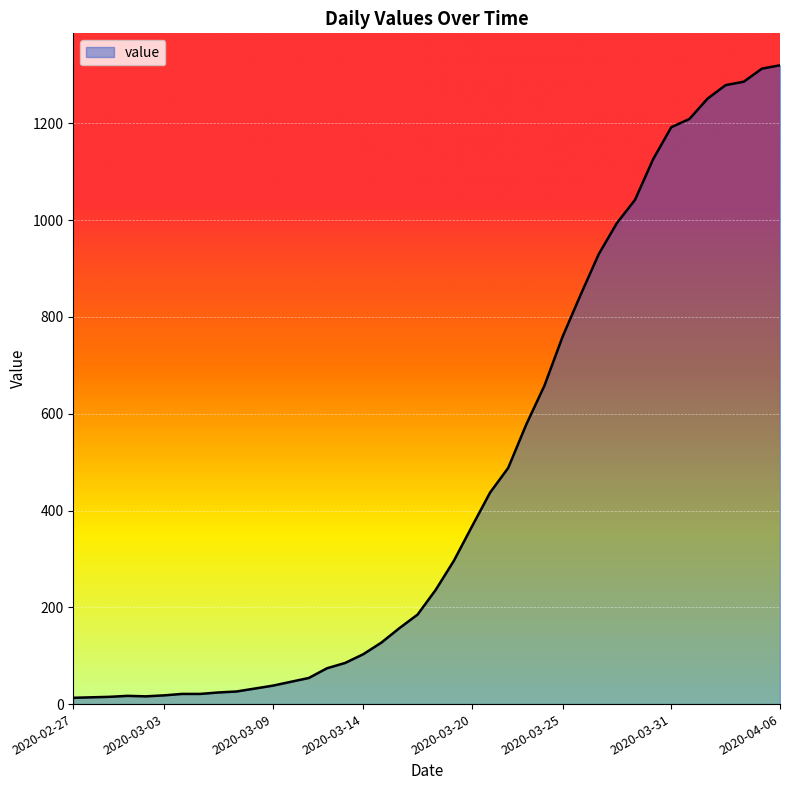

What is the greatest value displayed?

1320